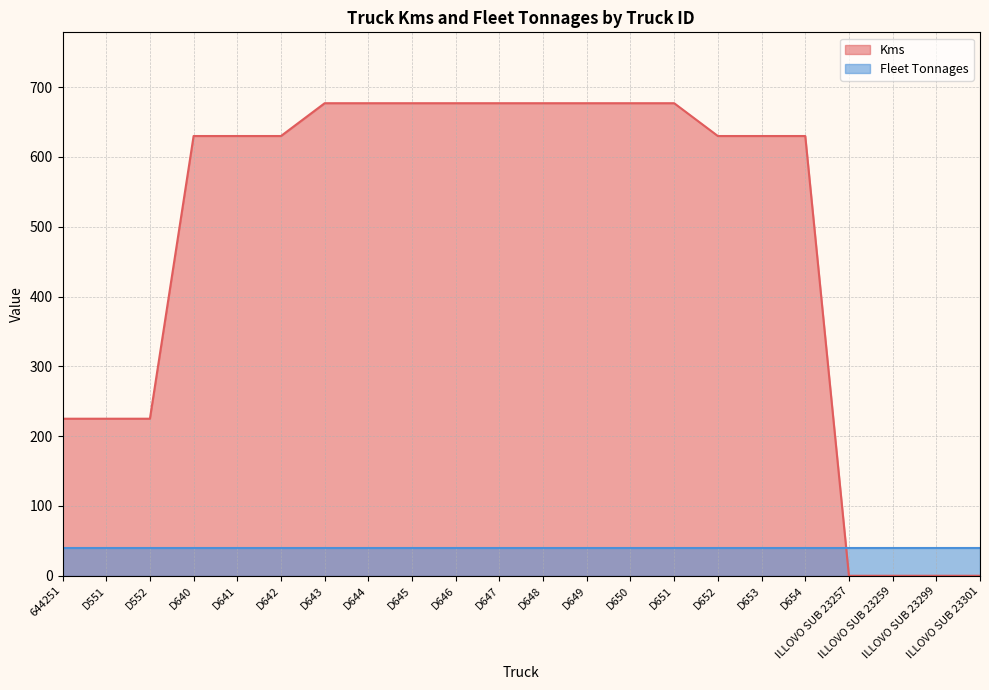

What is the maximum value shown in the chart?

677